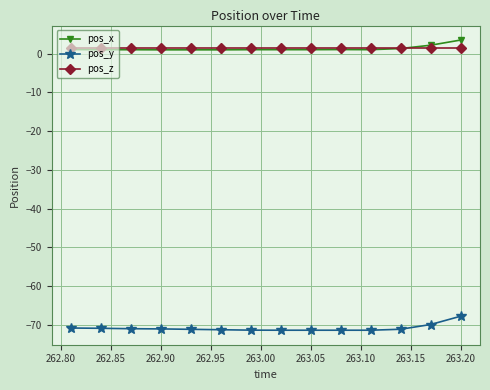

Which series has the widest spread of values?

pos_y